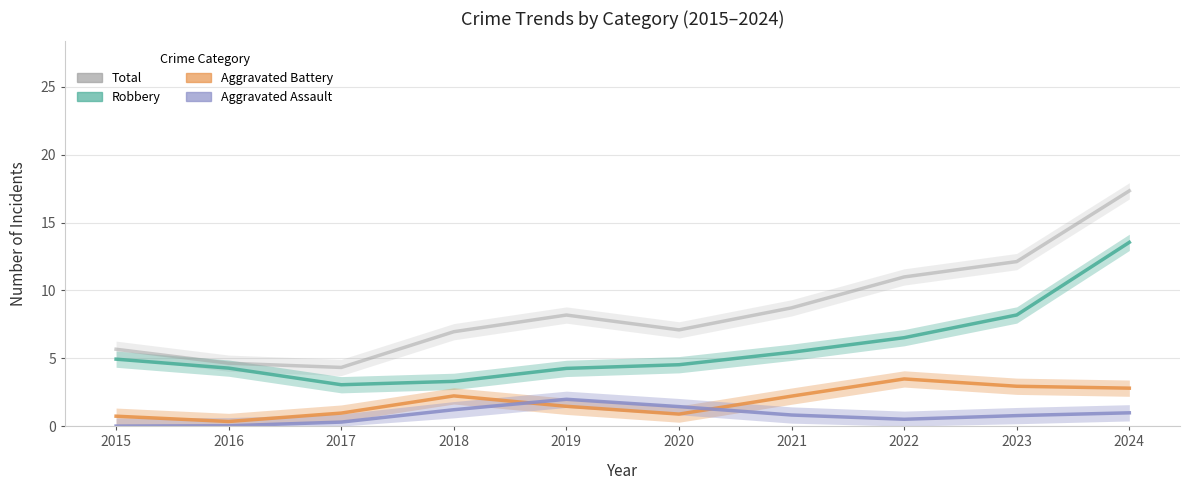

What is the difference between the Robbery values at 2021 and 2020?

0.9